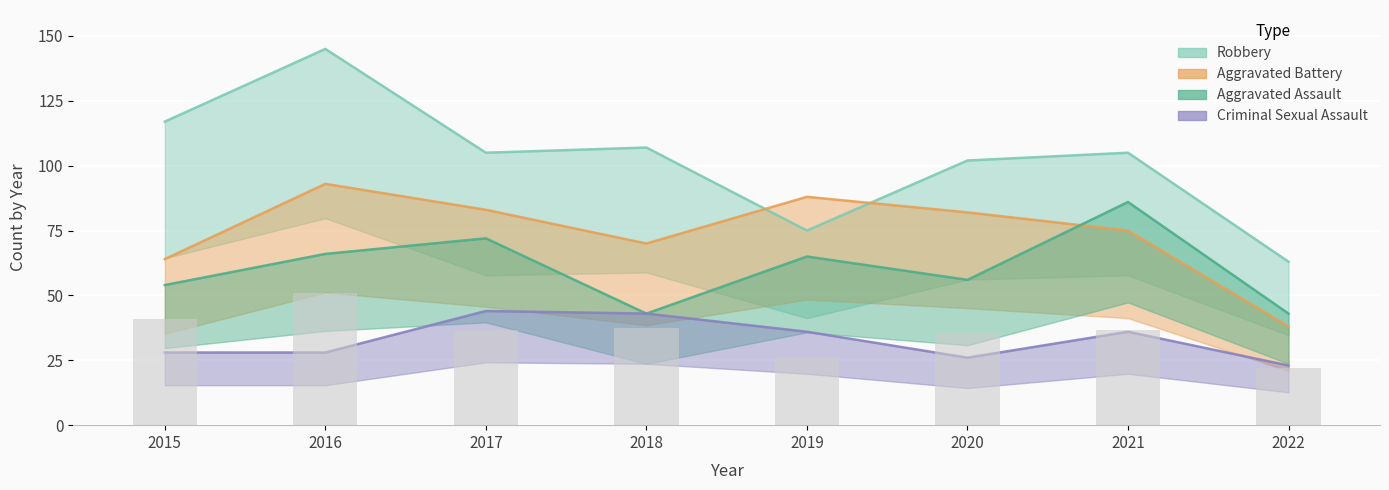

At which category is the sum across all series the highest?

2016